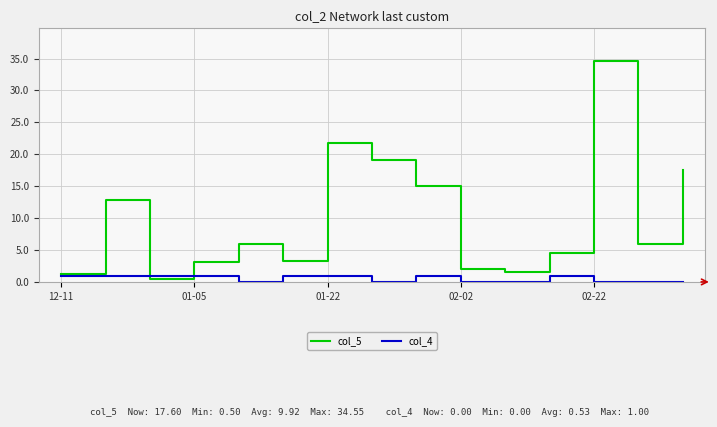

List the series in order of their overall mean, highest first.

col_5, col_4